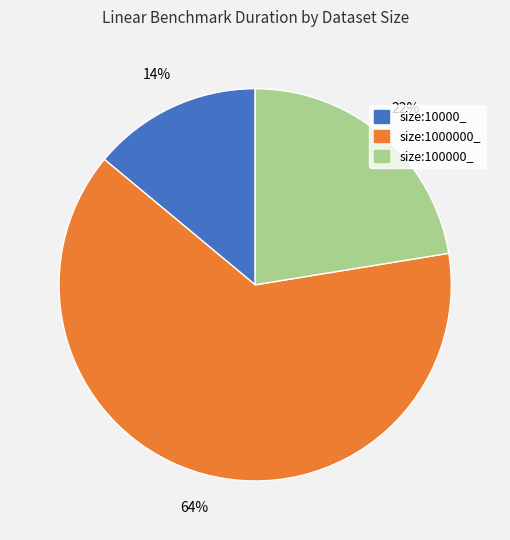

Is there a majority slice in this chart?

Yes